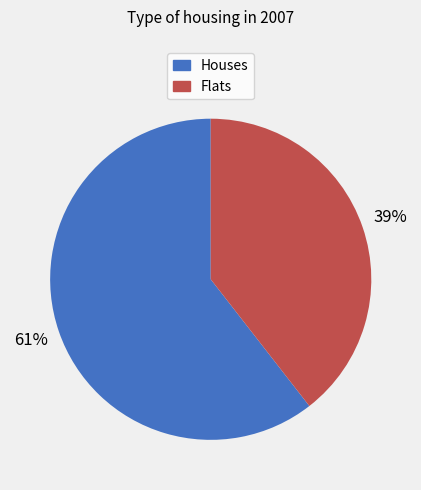

How many slices are in this pie chart?

2